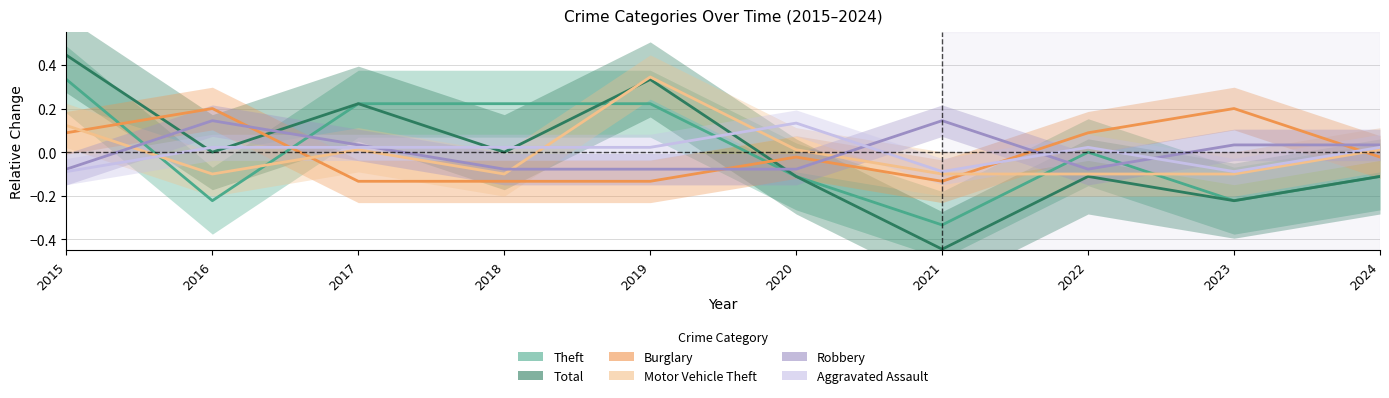

At how many categories does at least one series exceed 0?

10